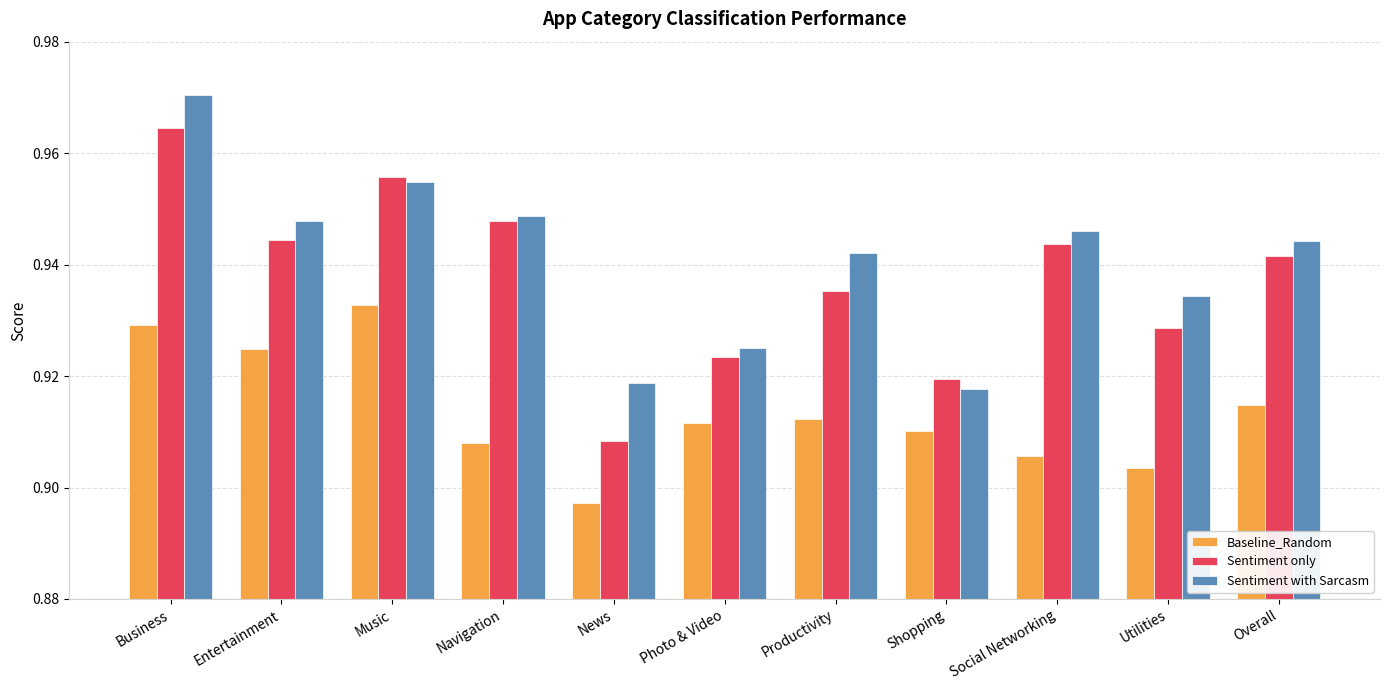

Between Business and Shopping, which series saw the biggest shift?

Sentiment with Sarcasm